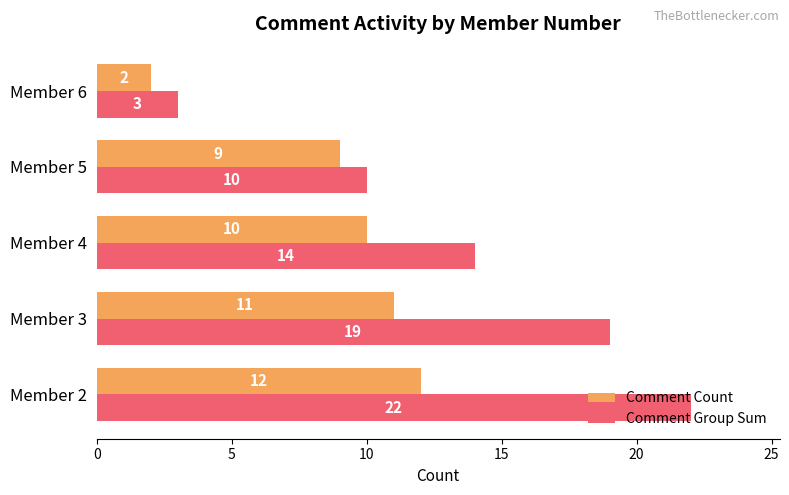

The Comment Group Sum series shows 3 at Member 6. True or false?

True